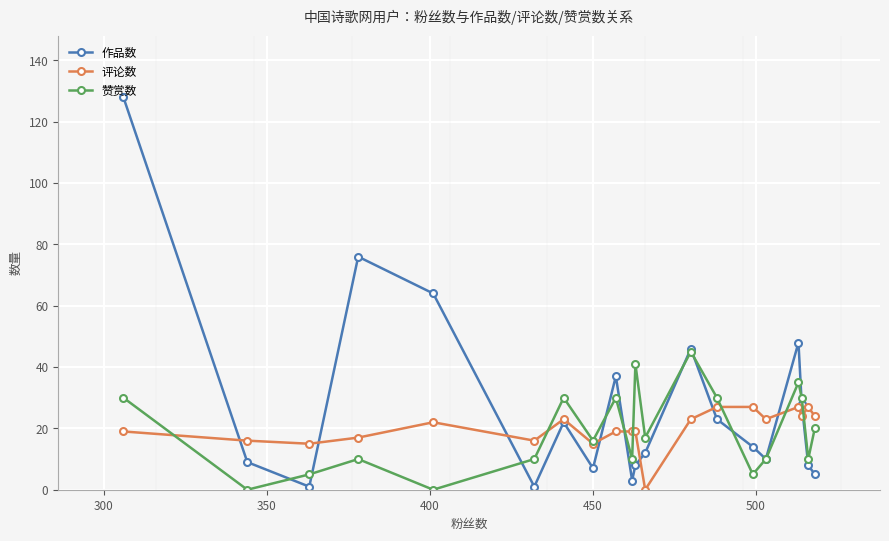

What are all the series names shown in the legend?

作品数, 评论数, 赞赏数